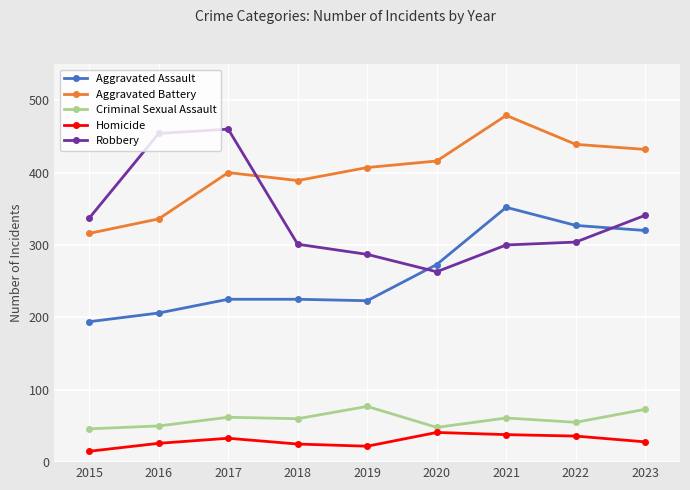

What is the sum of all Aggravated Battery values?

3614